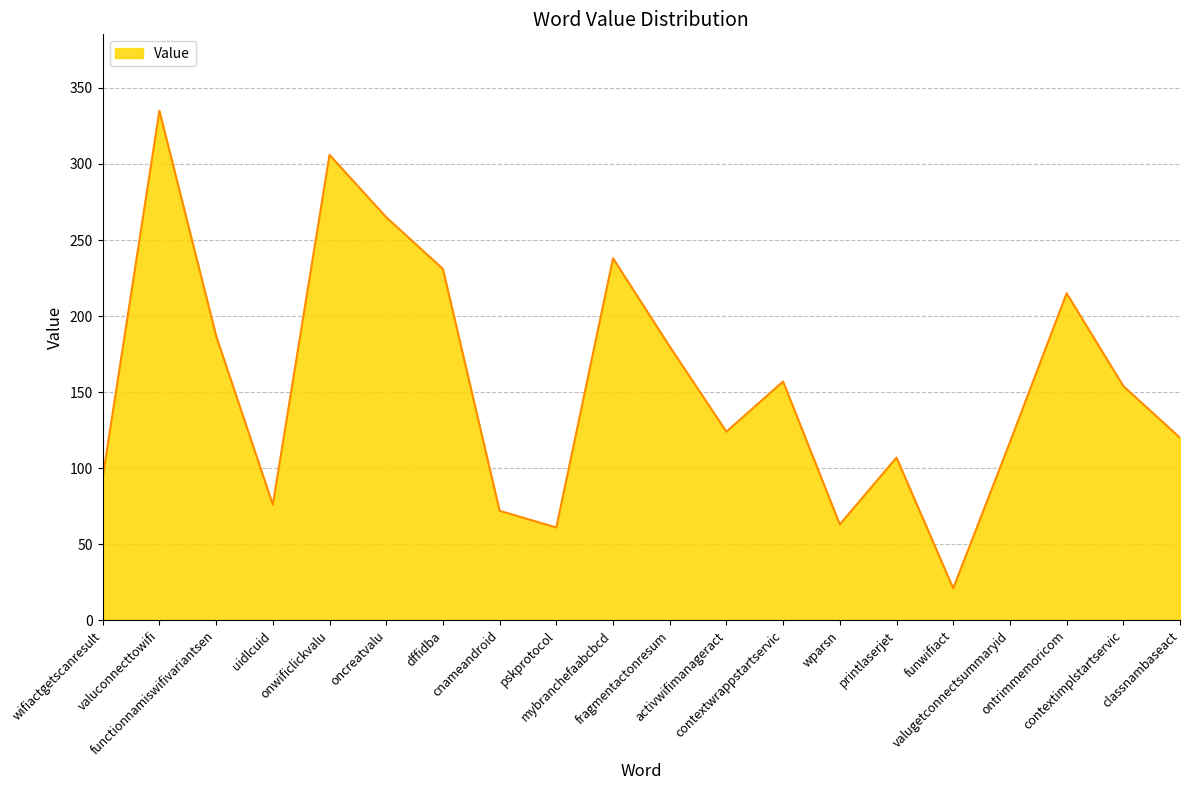

What is the change in value from wifiactgetscanresult to wparsn?

-31